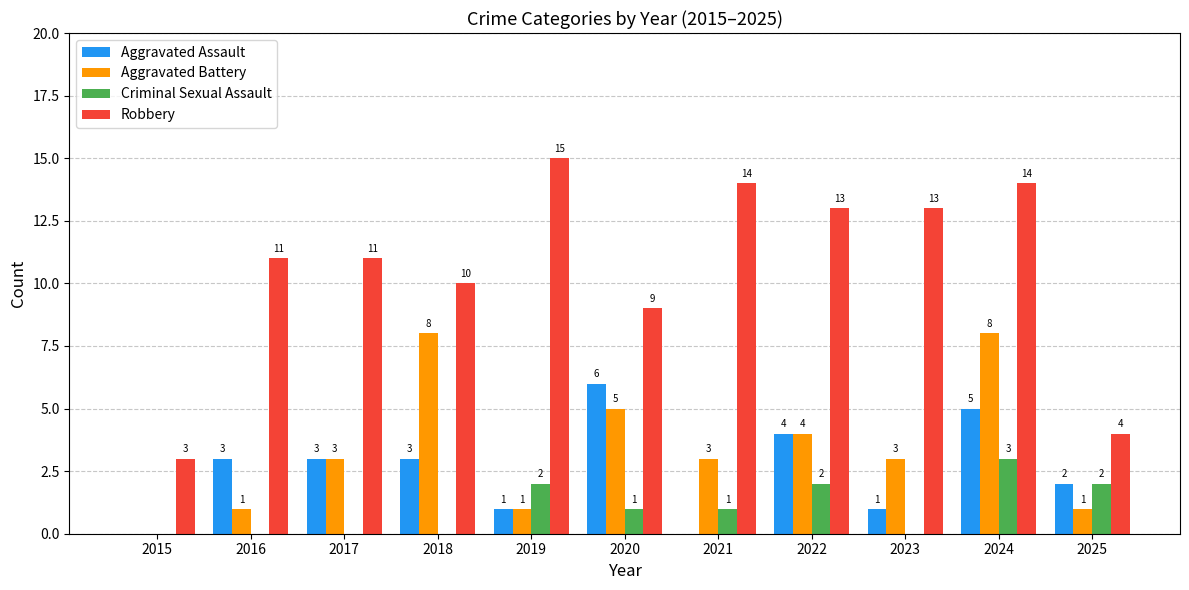

Which series has the largest total across all categories?

Robbery